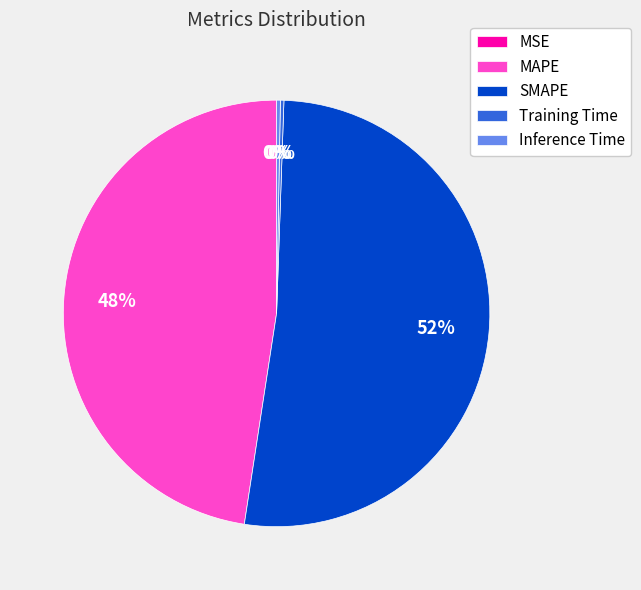

Which slice represents more than half of the pie?

SMAPE